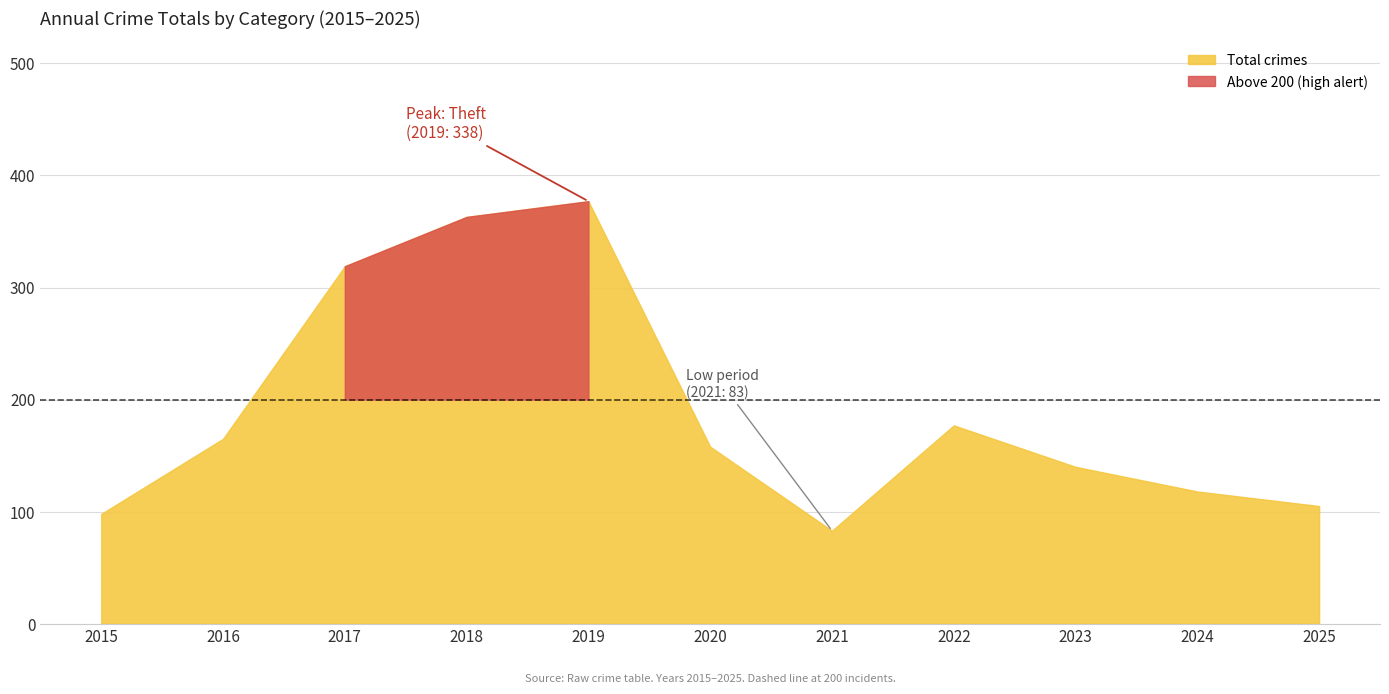

Does the chart have visible grid lines?

Yes